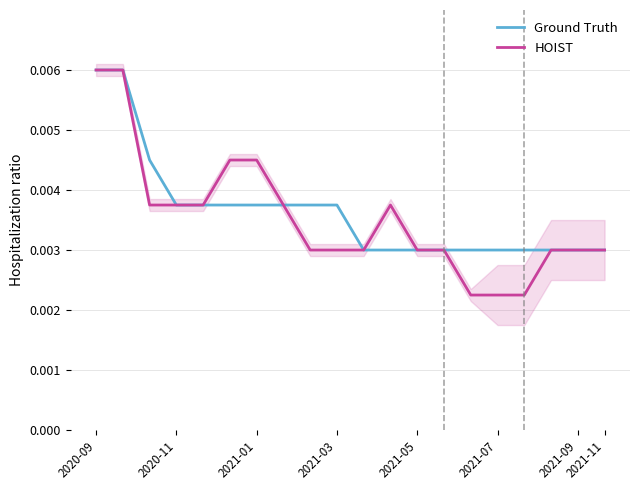

True or false: Ground Truth and HOIST cross at least once.

False